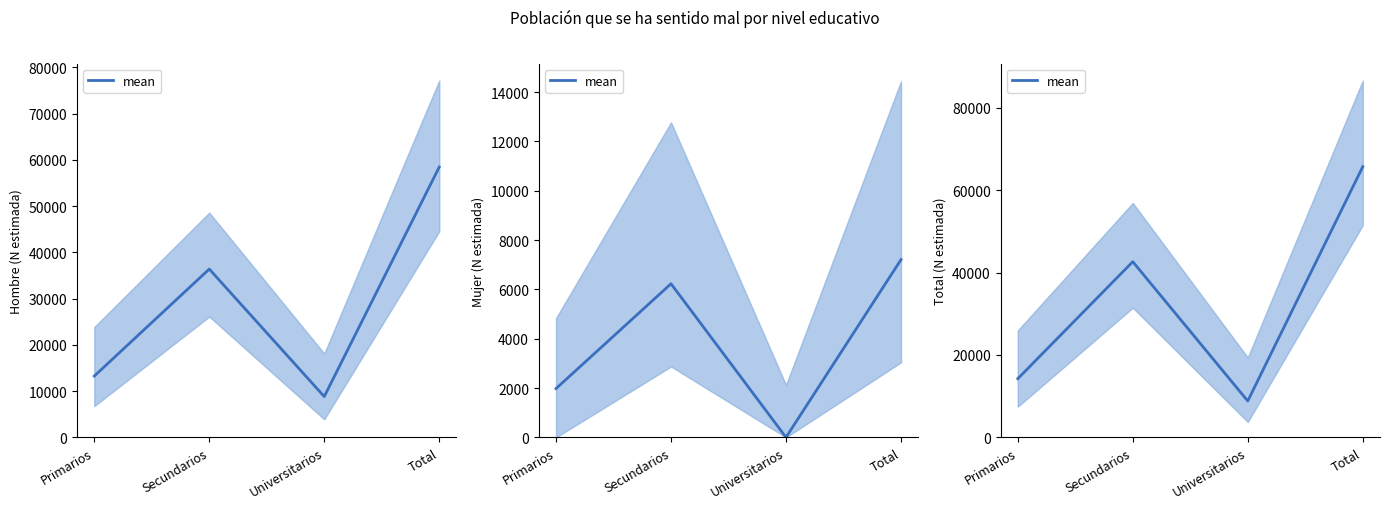

What value does the data have at Primarios?

14230